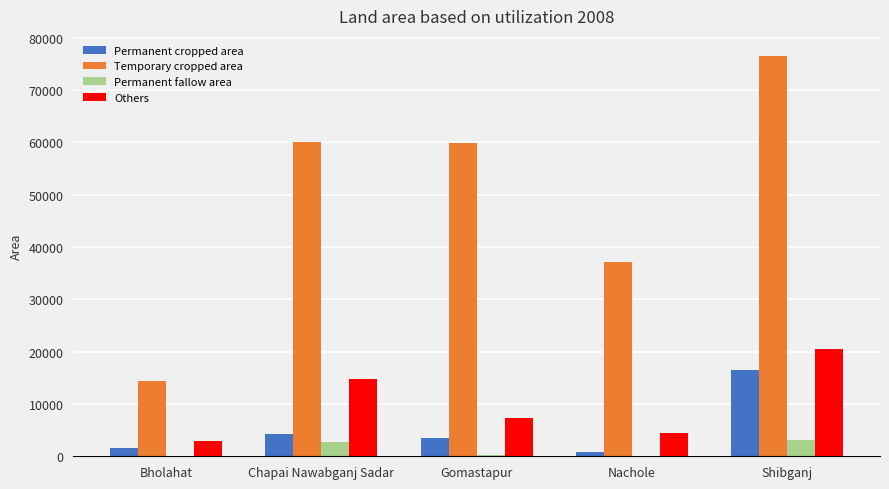

What is the greatest value displayed?

76508